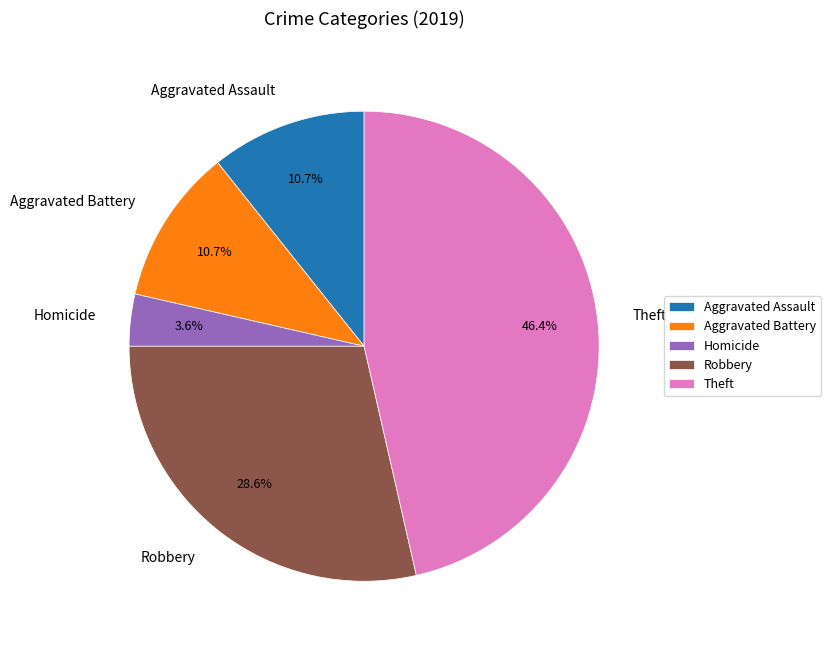

Which category has the smallest portion of the pie?

Homicide